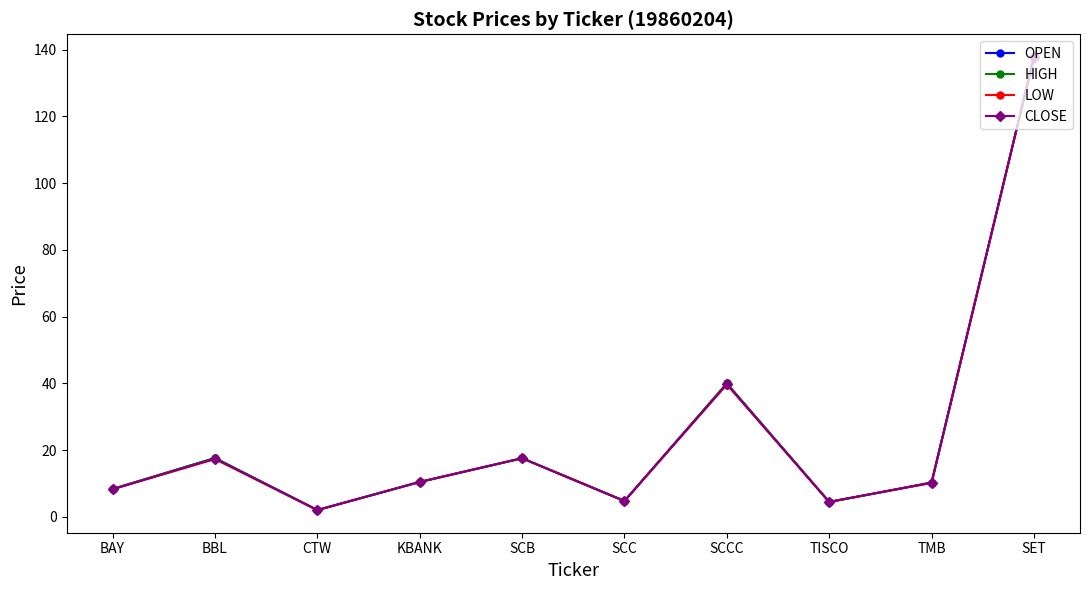

At which category is the sum across all series the highest?

SET